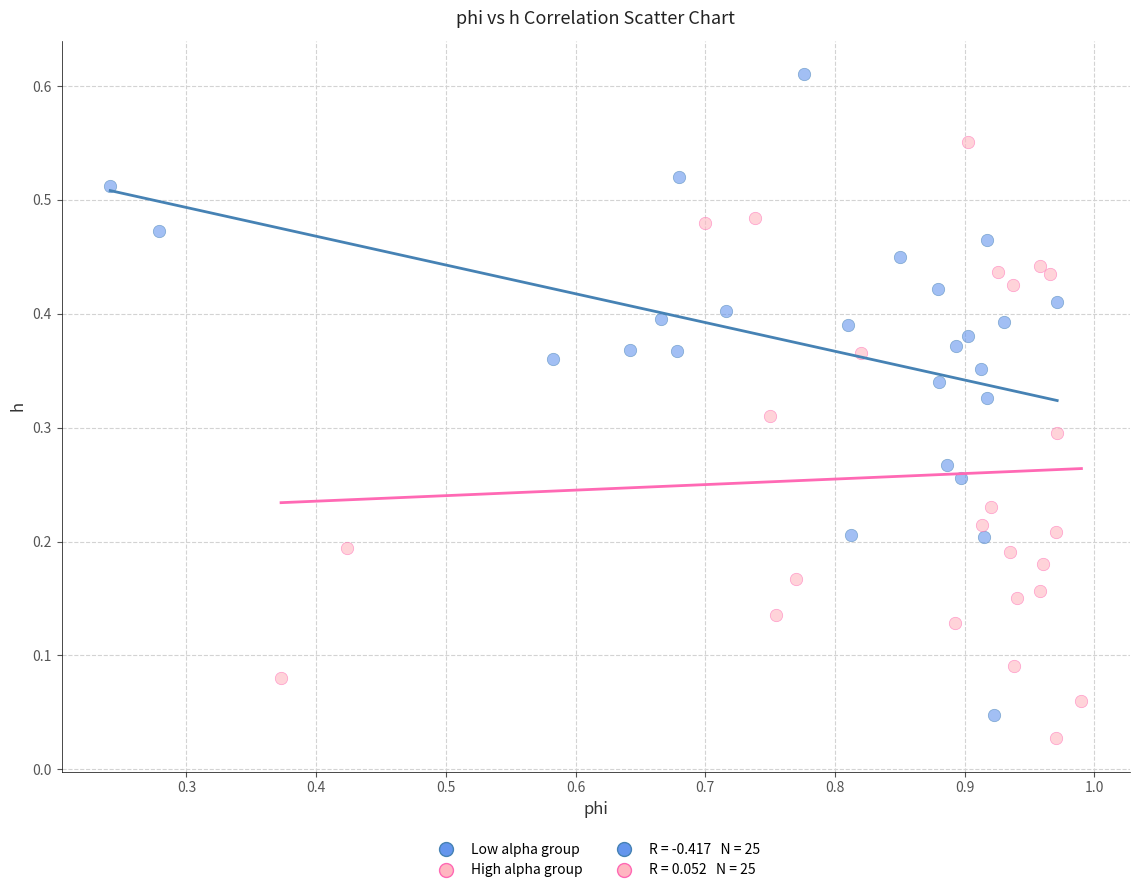

Which series contains the highest Y value?

Low alpha group